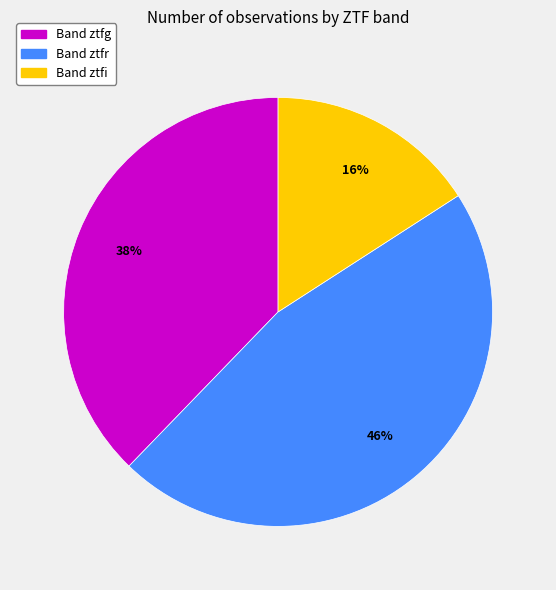

Is Band ztfi the majority of the pie?

No